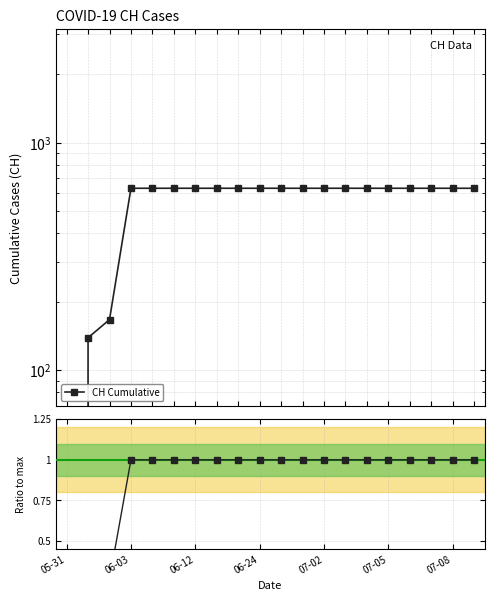

What is the total value across all series at 07-08?

632.0